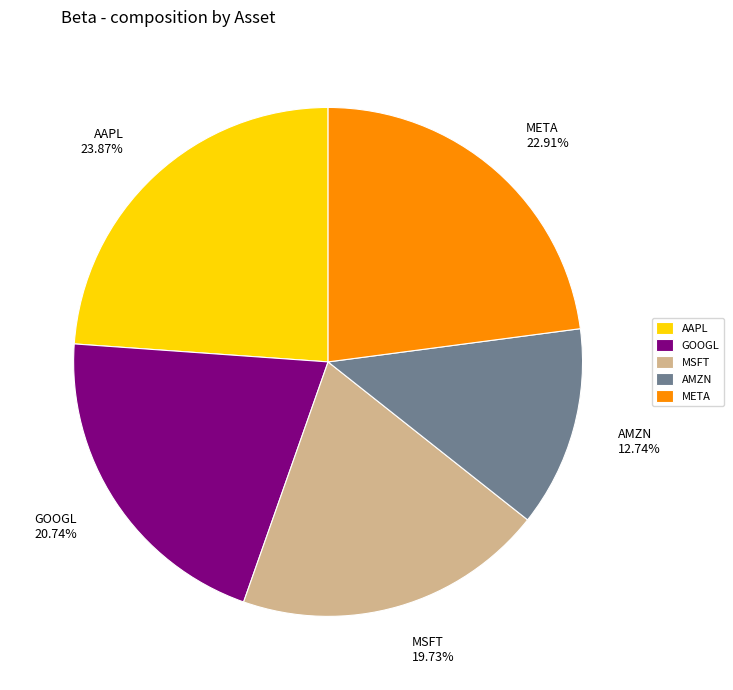

How much of the chart is everything except MSFT?

80.3%